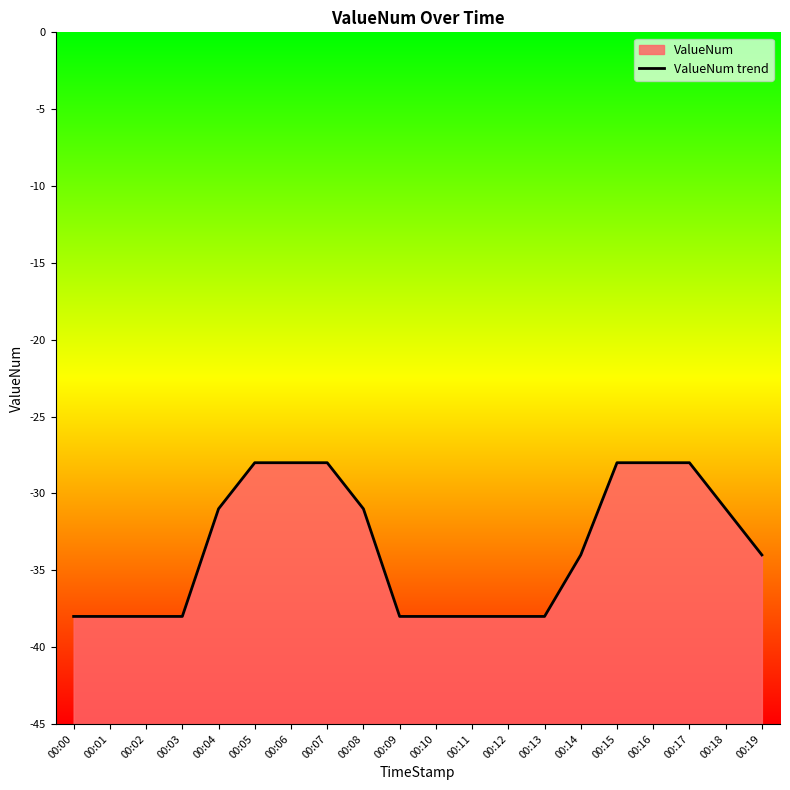

Which category has the highest value across all series?

00:05